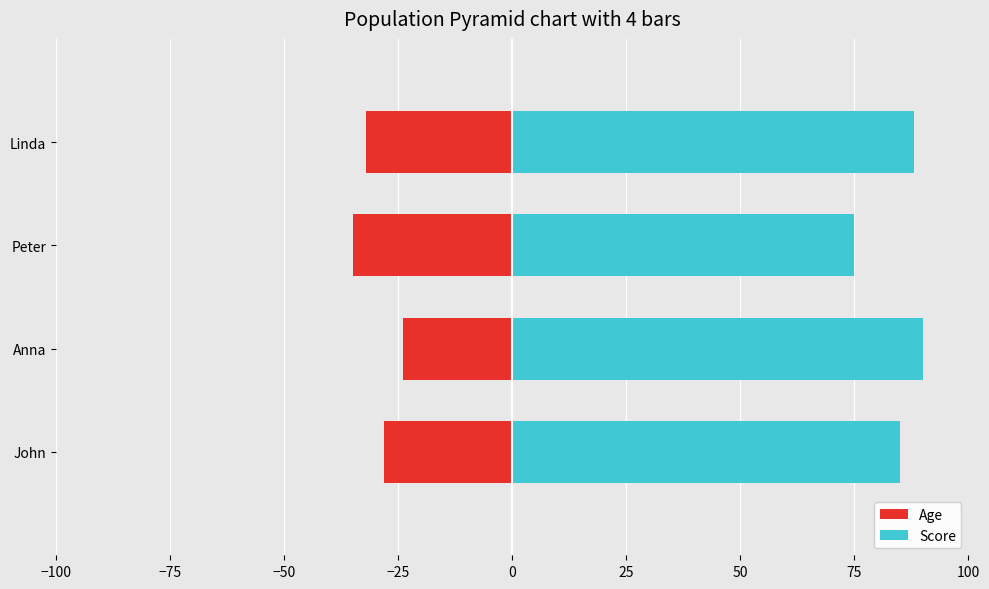

What is the value of the Score bar at the 2nd from the left?

90